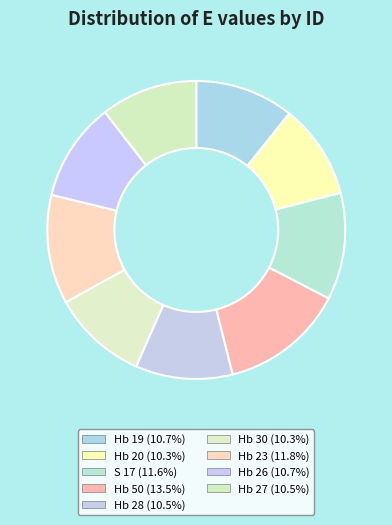

True or false: S 17 accounts for 1% of the total.

False